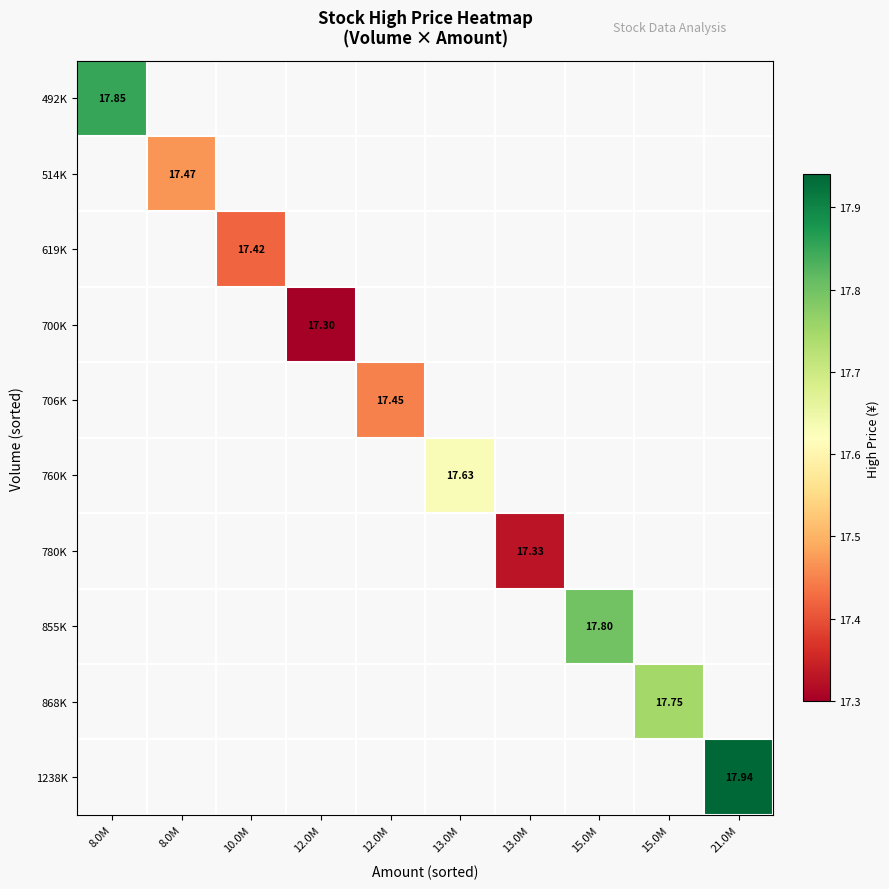

How many positive values does the 700K series have?

1